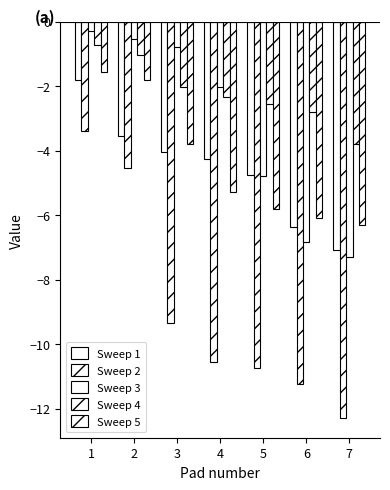

Between 4 and 7, which is larger?

4